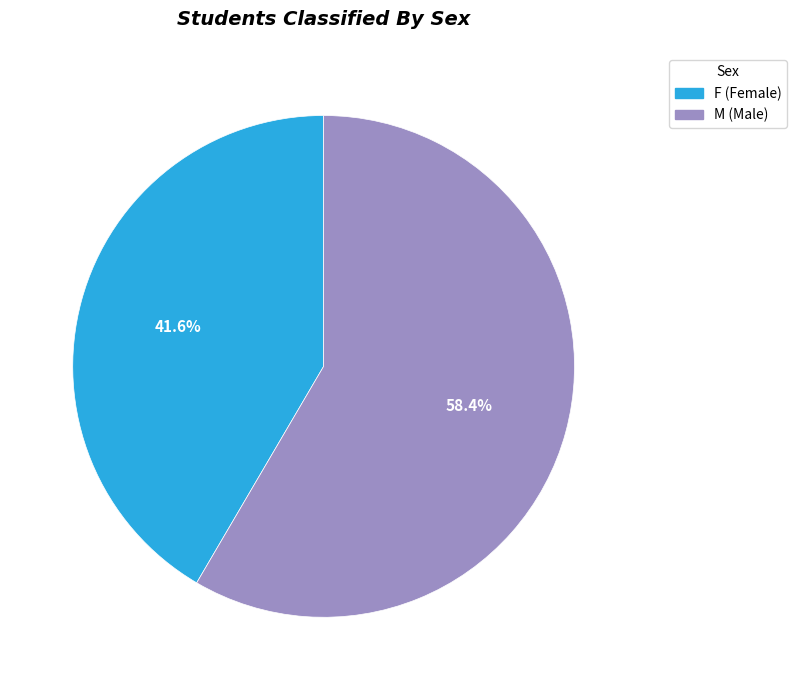

True or false: M accounts for 58% of the total.

True